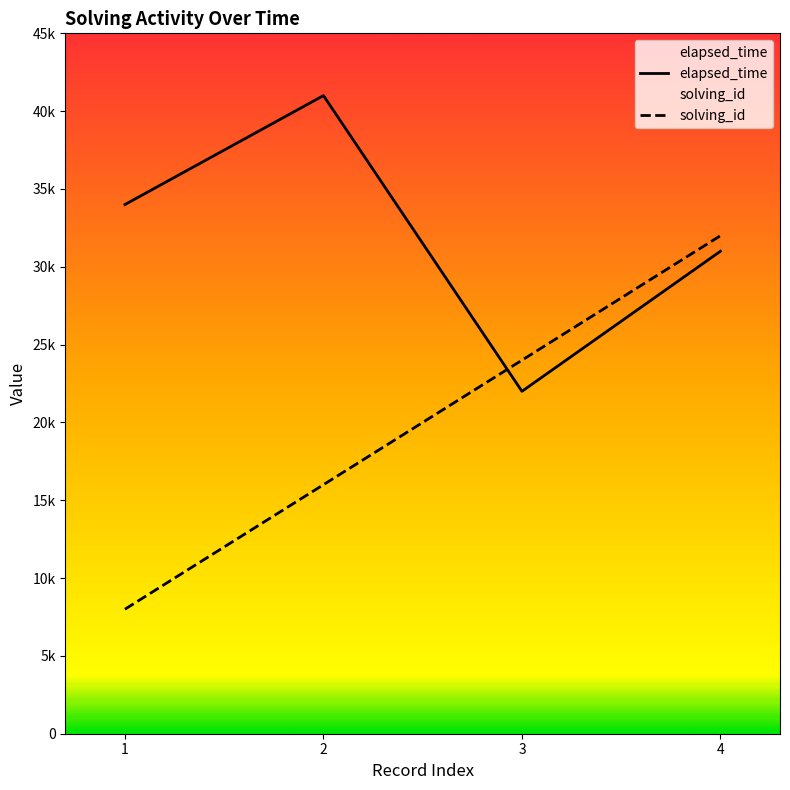

Reading right to left, list all the values displayed in this chart.

solving_id: 32000	24000	16000	8000
elapsed_time: 31000	22000	41000	34000